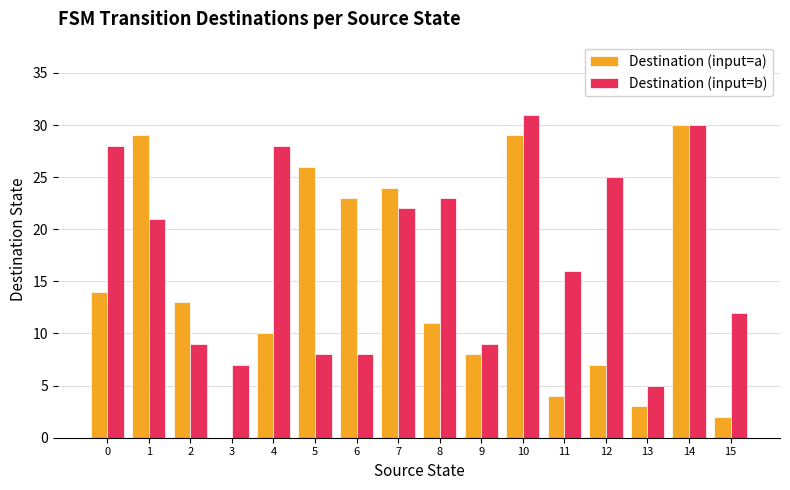

Reading left to right, list all the values displayed in this chart.

Destination (input=a): 14	29	13	0	10	26	23	24	11	8	29	4	7	3	30	2
Destination (input=b): 28	21	9	7	28	8	8	22	23	9	31	16	25	5	30	12